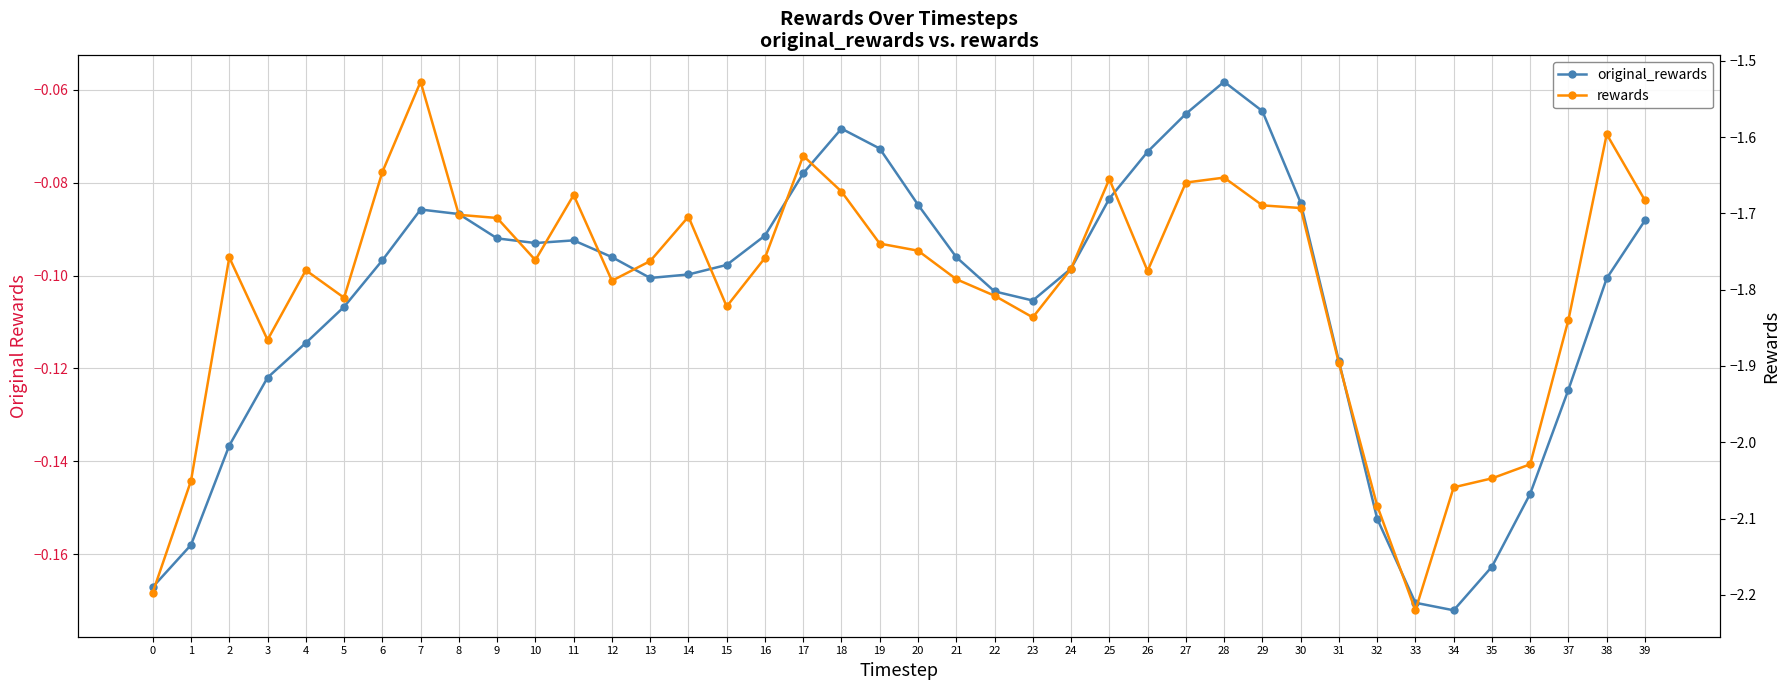

At which category does the chart reach its minimum across all series?

33